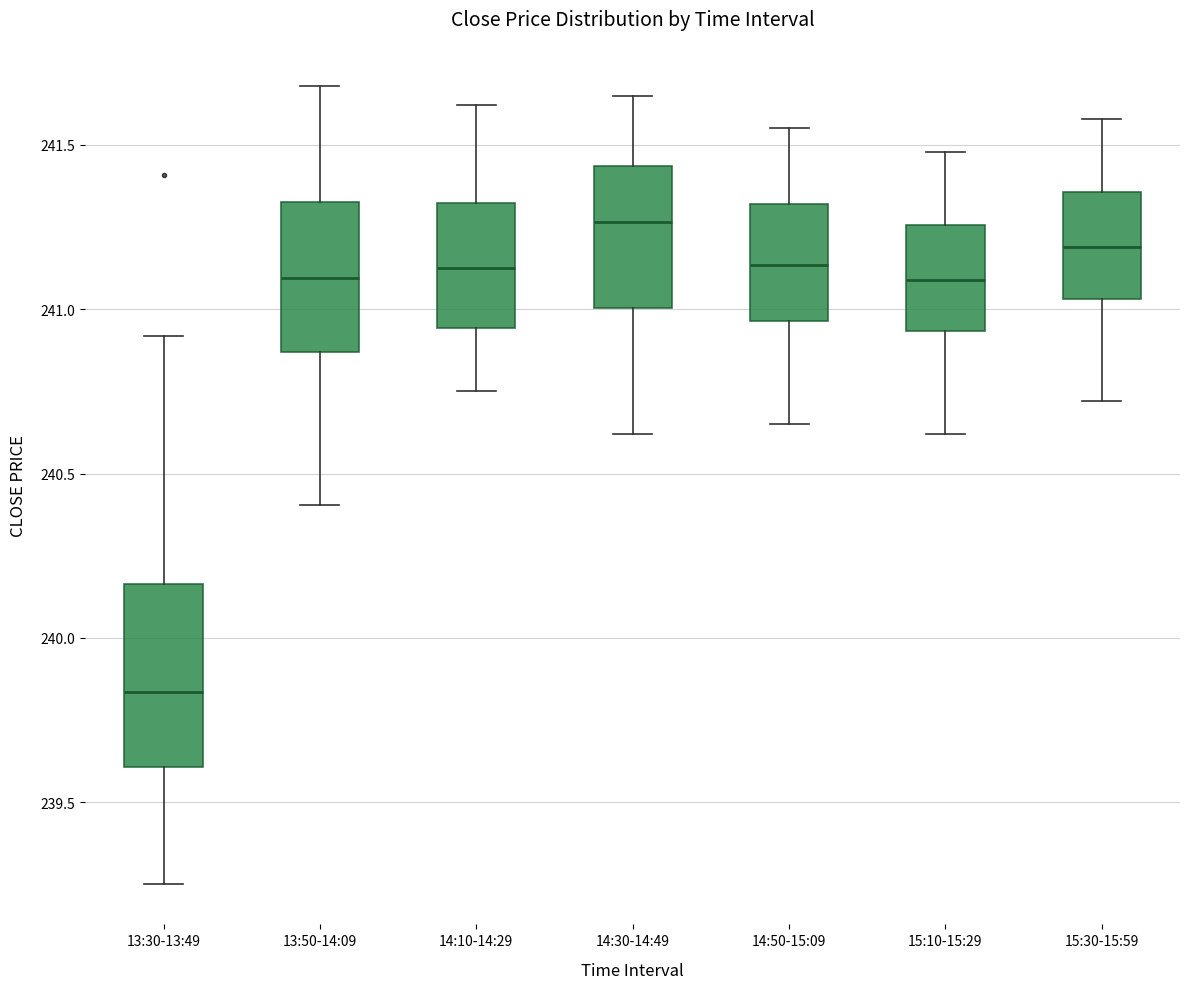

Comparing the boxes themselves (not the whiskers), which one is the tallest?

13:30-13:49